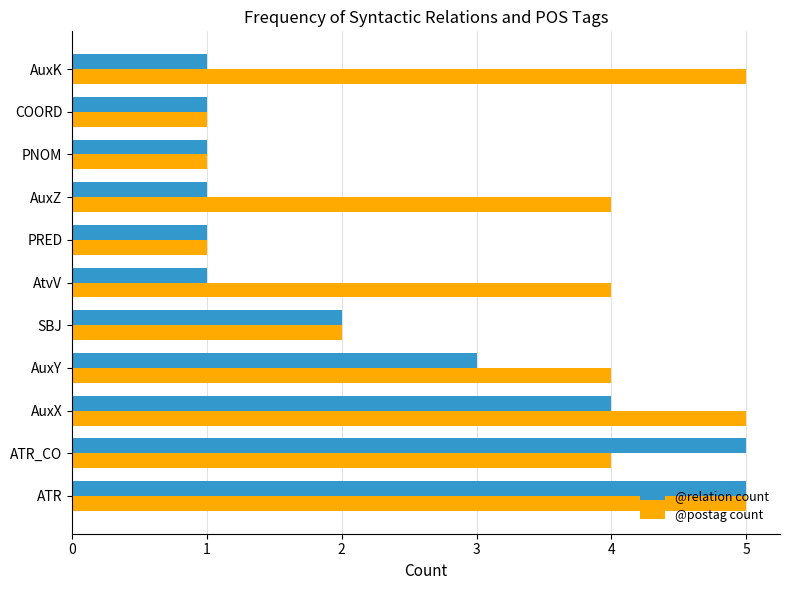

Rank the series by their average value, from highest to lowest.

@postag count, @relation count